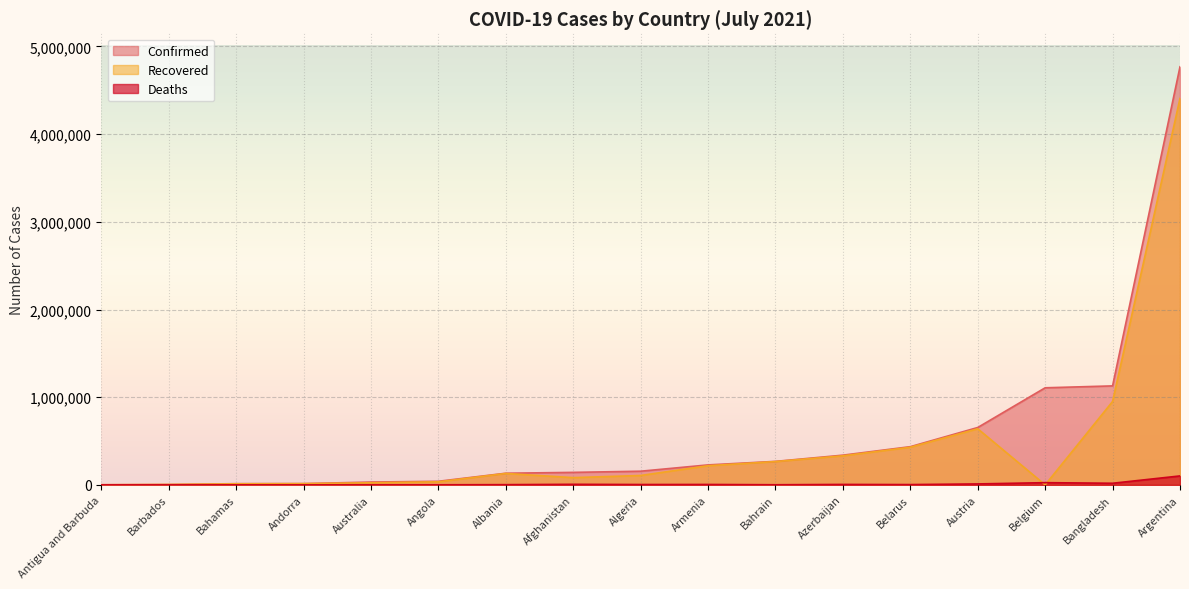

Which category has the highest value across all series?

Argentina